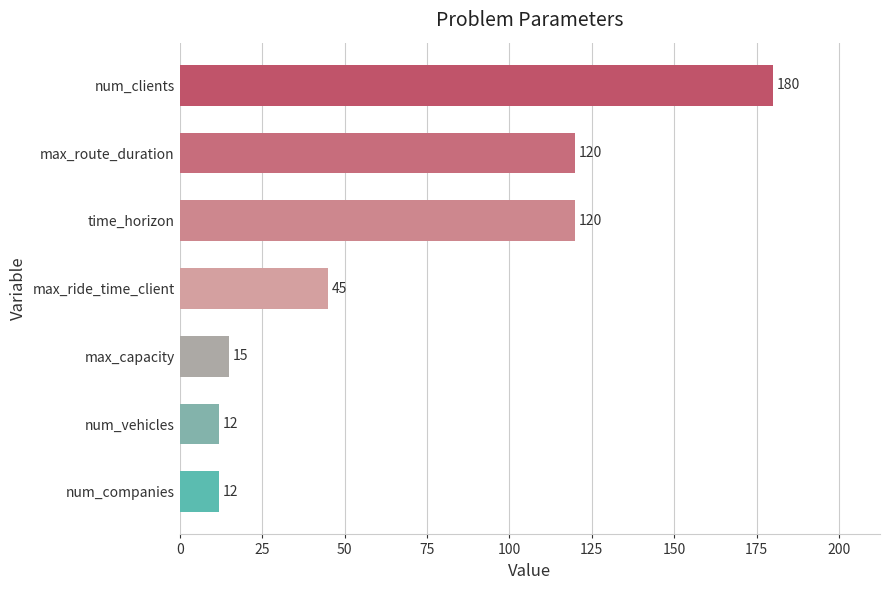

Are the bars grouped side by side (vs. stacked)?

No